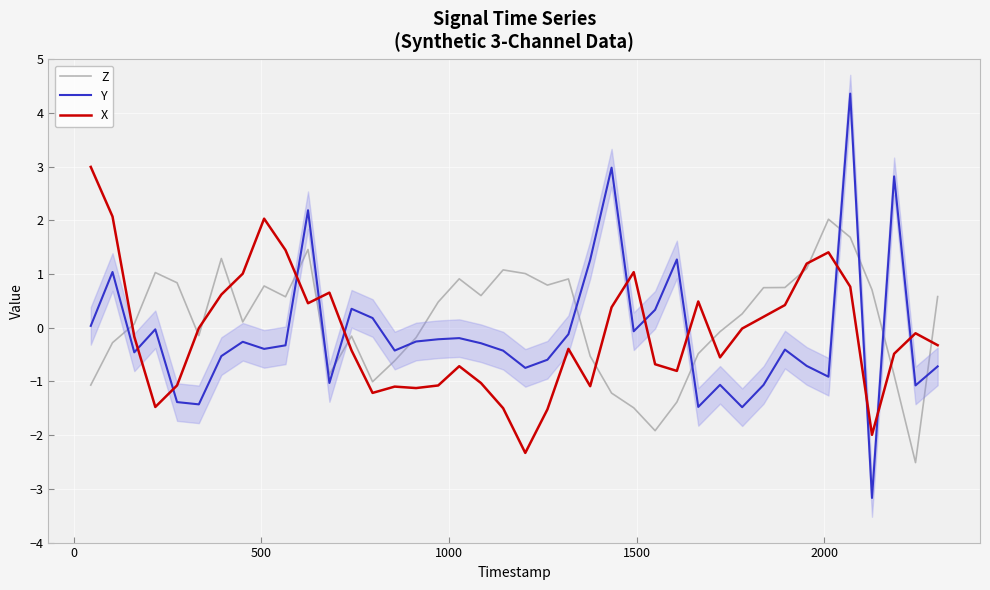

What is the lowest value of the Z series?

-2.5